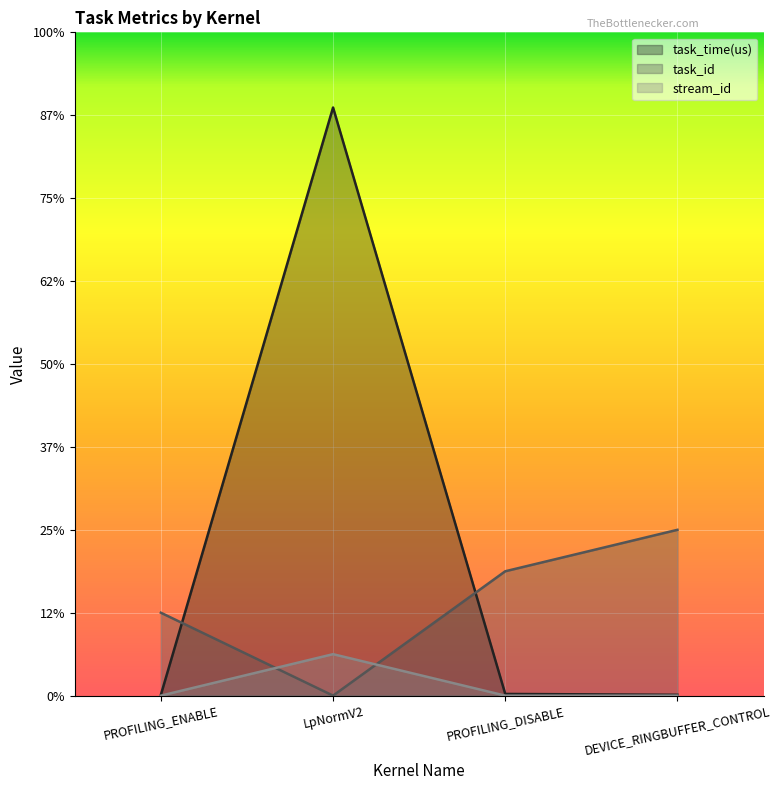

What is the sum of all task_time(us) values?

14.3